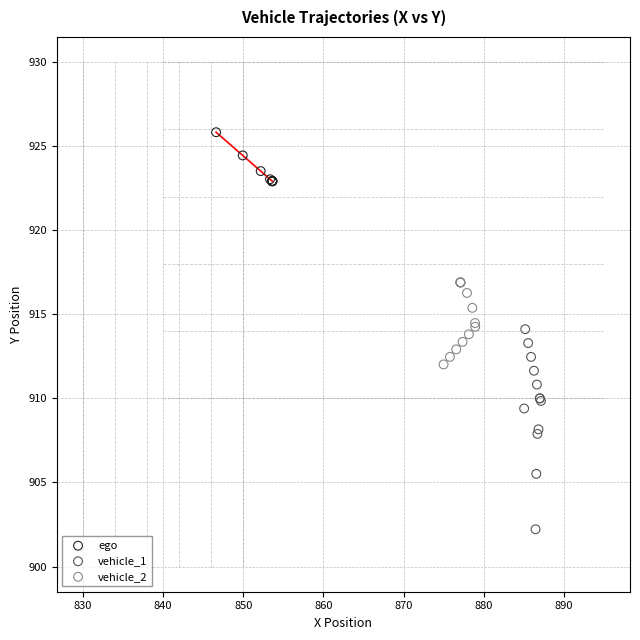

Which series reaches the maximum Y coordinate?

ego